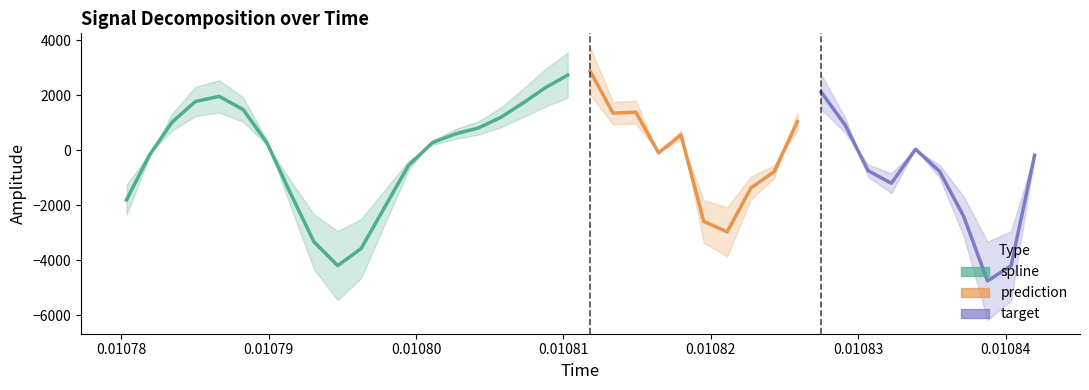

What is the label of the 20th point from the left?

19